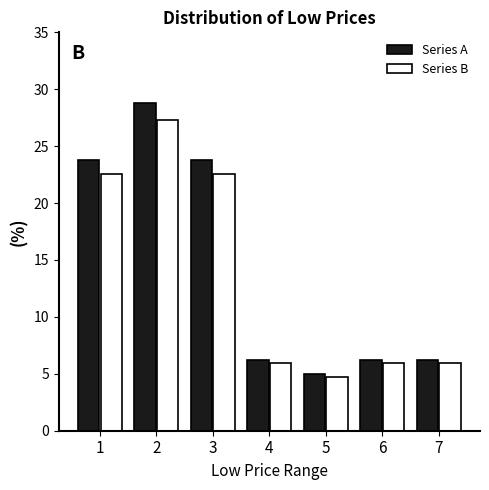

At how many categories does at least one series exceed 19?

3